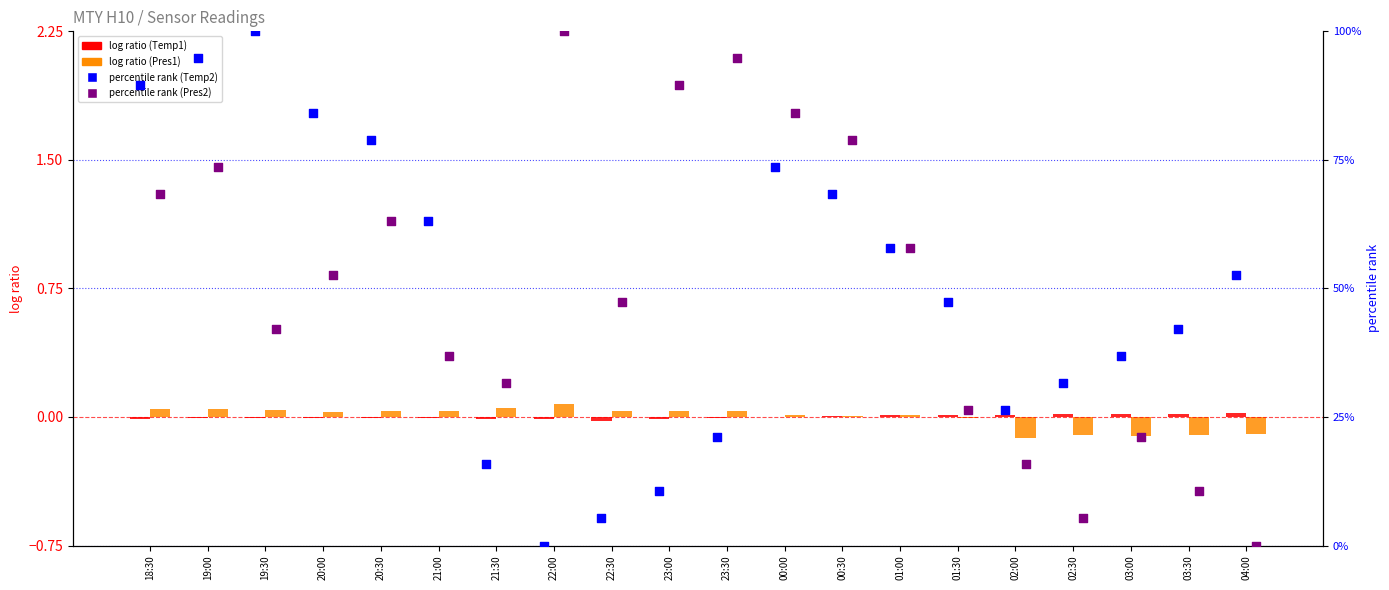

At how many categories does at least one series exceed 94?

4